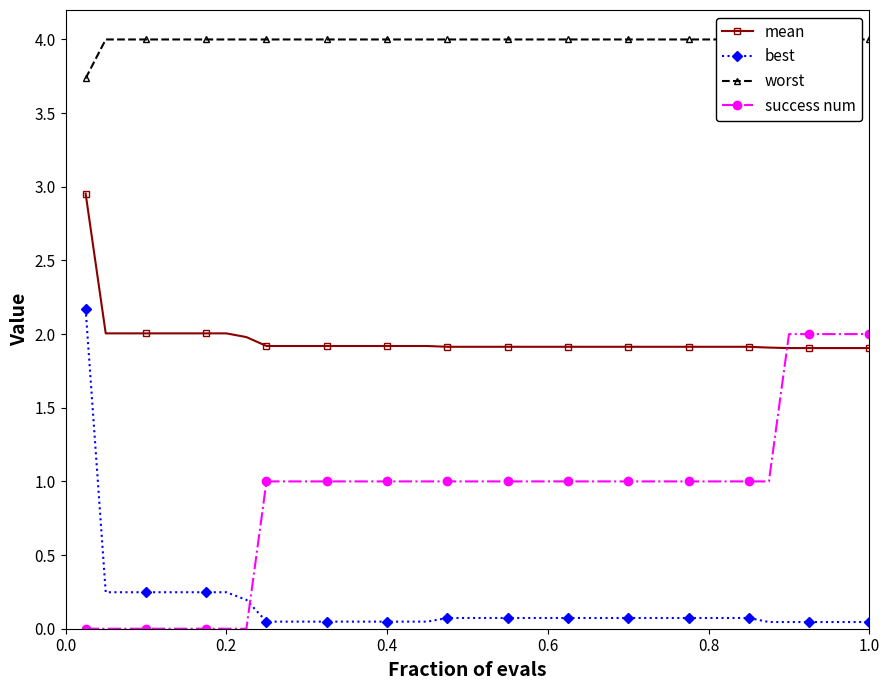

Reading left to right, transcribe all the data shown in this chart.

mean: 3.0	2.0	2.0	2.0	2.0	2.0	2.0	2.0	2.0	1.9	1.9	1.9	1.9	1.9	1.9	1.9	1.9	1.9	1.9	1.9	1.9	1.9	1.9	1.9	1.9	1.9	1.9	1.9	1.9	1.9	1.9	1.9	1.9	1.9	1.9	1.9	1.9	1.9	1.9	1.9
best: 2.2	0.2	0.2	0.2	0.2	0.2	0.2	0.2	0.2	0.0	0.0	0.0	0.0	0.0	0.0	0.0	0.0	0.0	0.1	0.1	0.1	0.1	0.1	0.1	0.1	0.1	0.1	0.1	0.1	0.1	0.1	0.1	0.1	0.1	0.0	0.0	0.0	0.0	0.0	0.0
worst: 3.7	4.0	4.0	4.0	4.0	4.0	4.0	4.0	4.0	4.0	4.0	4.0	4.0	4.0	4.0	4.0	4.0	4.0	4.0	4.0	4.0	4.0	4.0	4.0	4.0	4.0	4.0	4.0	4.0	4.0	4.0	4.0	4.0	4.0	4.0	4.0	4.0	4.0	4.0	4.0
success num: 0.0	0.0	0.0	0.0	0.0	0.0	0.0	0.0	0.0	1.0	1.0	1.0	1.0	1.0	1.0	1.0	1.0	1.0	1.0	1.0	1.0	1.0	1.0	1.0	1.0	1.0	1.0	1.0	1.0	1.0	1.0	1.0	1.0	1.0	1.0	2.0	2.0	2.0	2.0	2.0